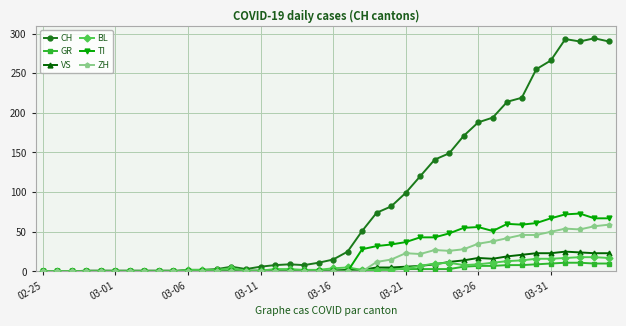

True or false: BL has more than 0 interior local peaks.

True